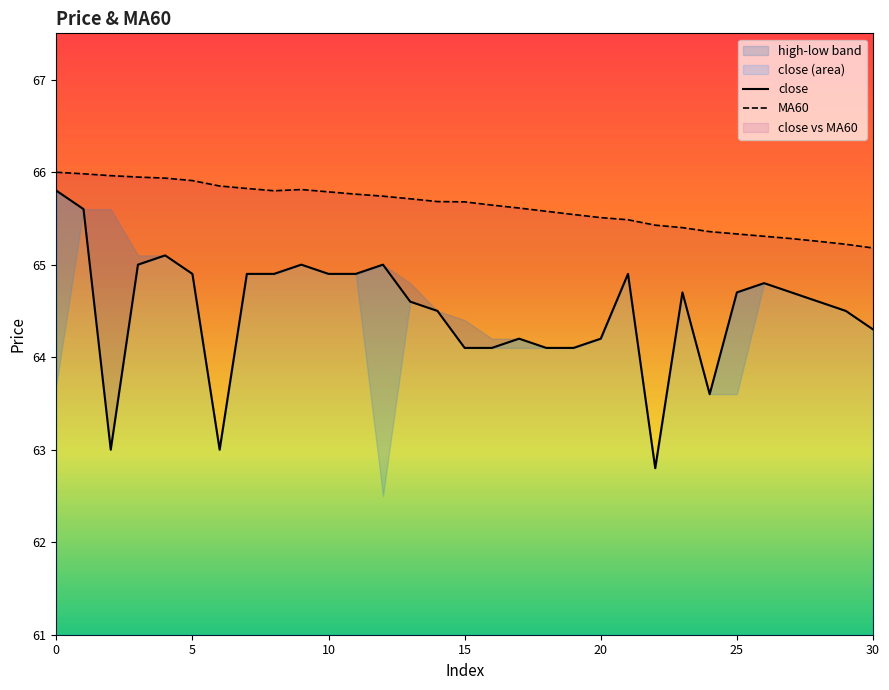

The MA60 series shows 109.3 at 18. True or false?

False